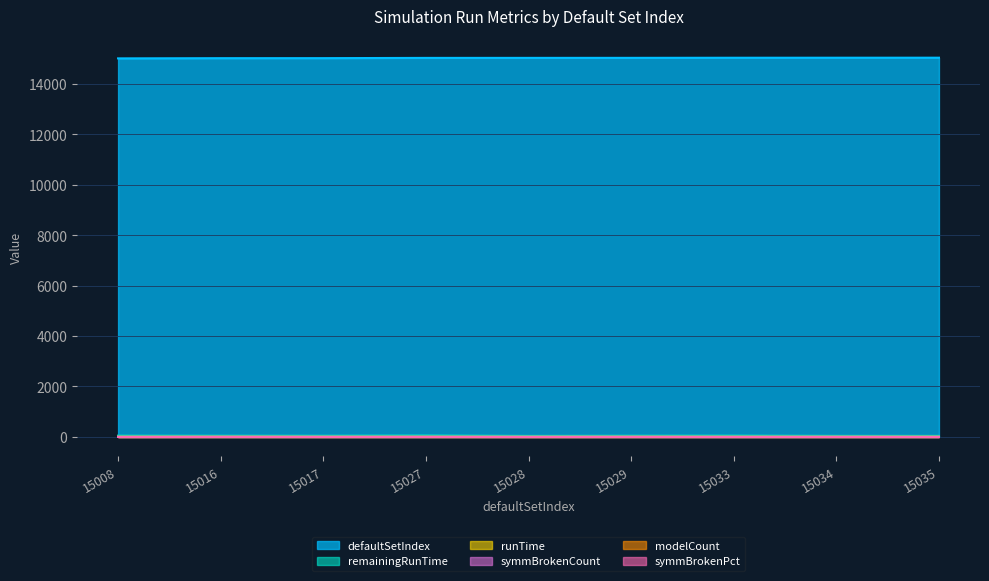

Rank the categories by defaultSetIndex value from lowest to highest.

15008, 15016, 15017, 15027, 15028, 15029, 15033, 15034, 15035